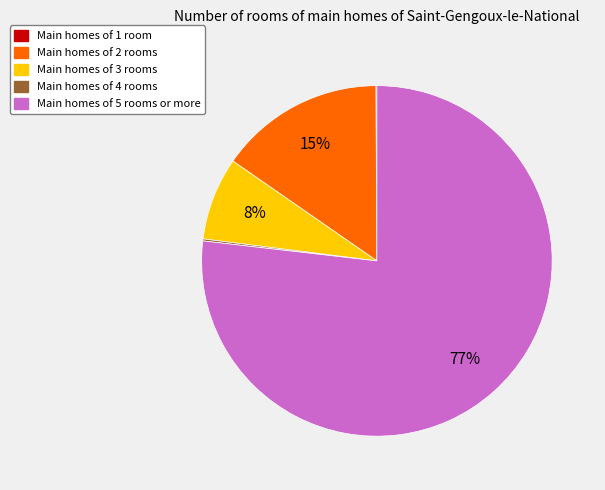

Is it true that Main homes of 2 rooms is 15% of the pie?

True